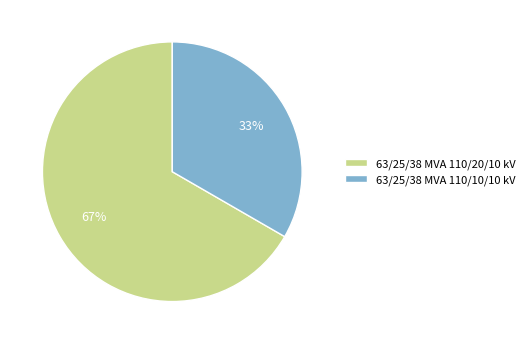

Combined, do 63/25/38 MVA 110/20/10 kV and 63/25/38 MVA 110/10/10 kV account for over 50%?

Yes